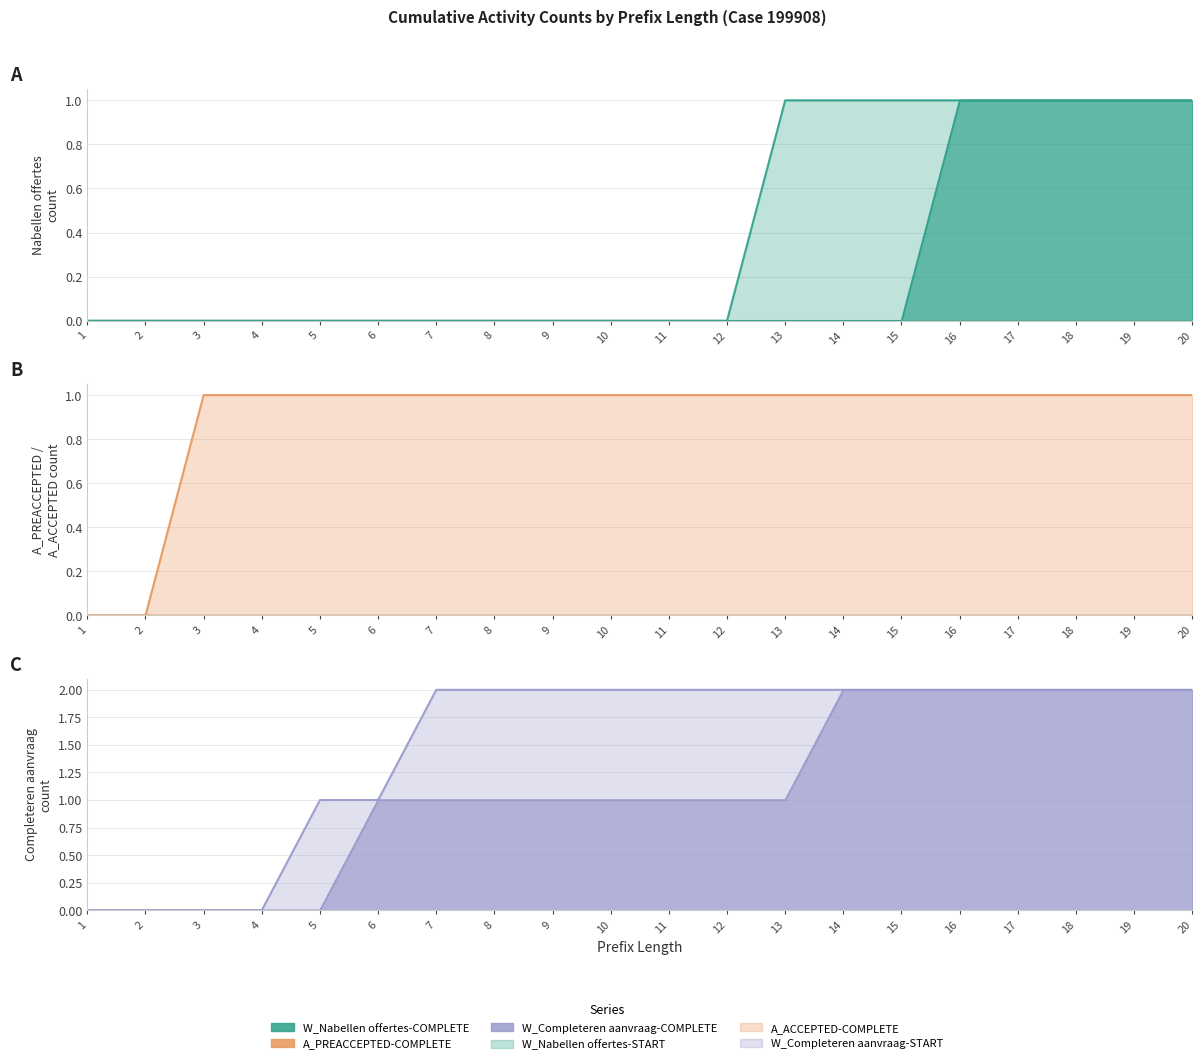

Where is W_Nabellen offertes-START nearest to the value 0?

1